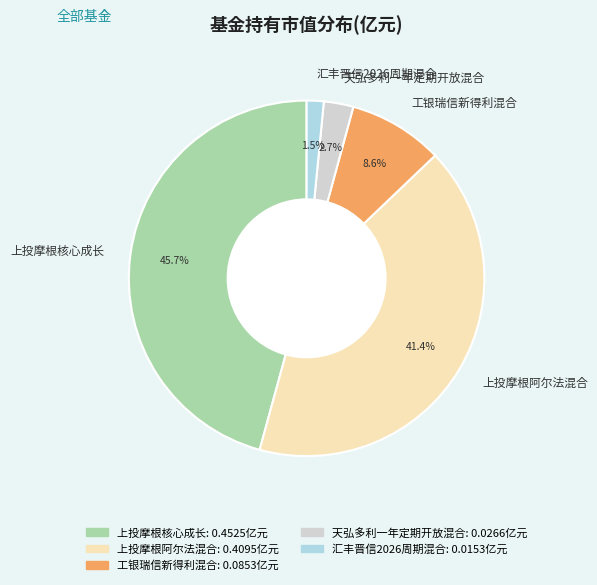

The 天弘多利一年定期开放混合 slice represents 3% of the pie. True or false?

True